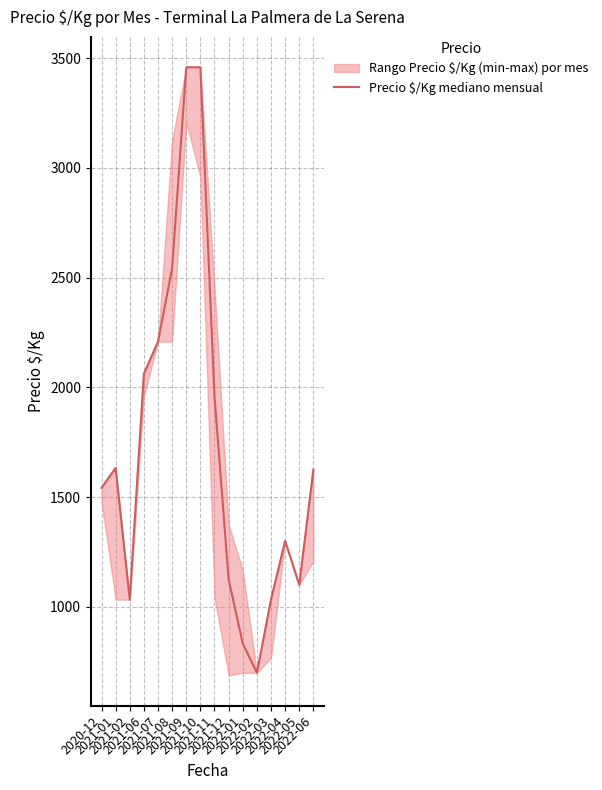

Reading left to right, list all the values displayed in this chart.

2020-12=1542	2021-01=1633	2021-02=1033	2021-06=2062	2021-07=2208	2021-08=2542	2021-09=3458	2021-10=3458	2021-11=1958	2021-12=1125	2022-01=833	2022-02=700	2022-03=1033	2022-04=1300	2022-05=1100	2022-06=1625